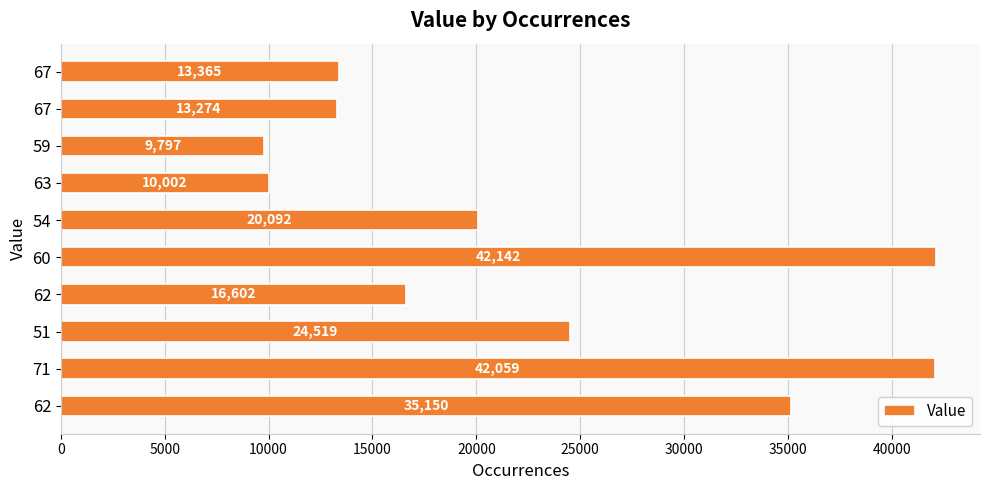

What is the difference between the second highest and minimum values?

32262